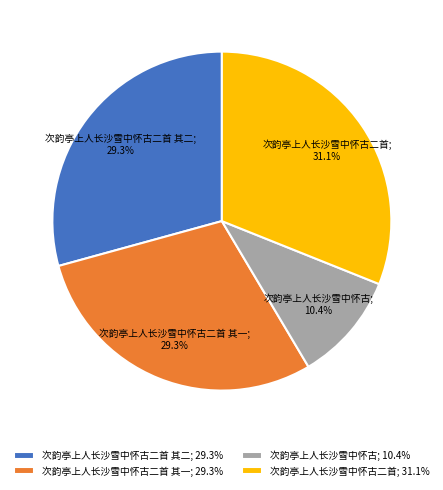

Which category has the smallest portion of the pie?

次韵亭上人长沙雪中怀古; 10.4%